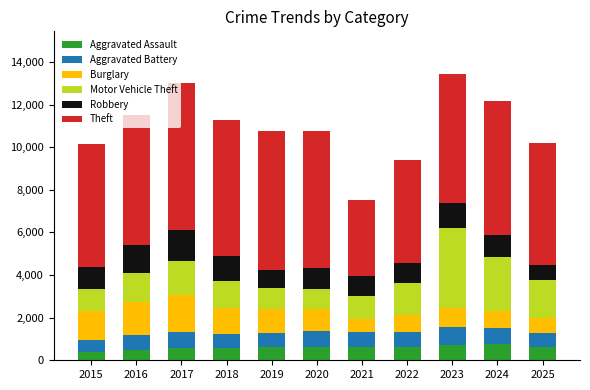

What is the minimum value for Aggravated Assault?

408